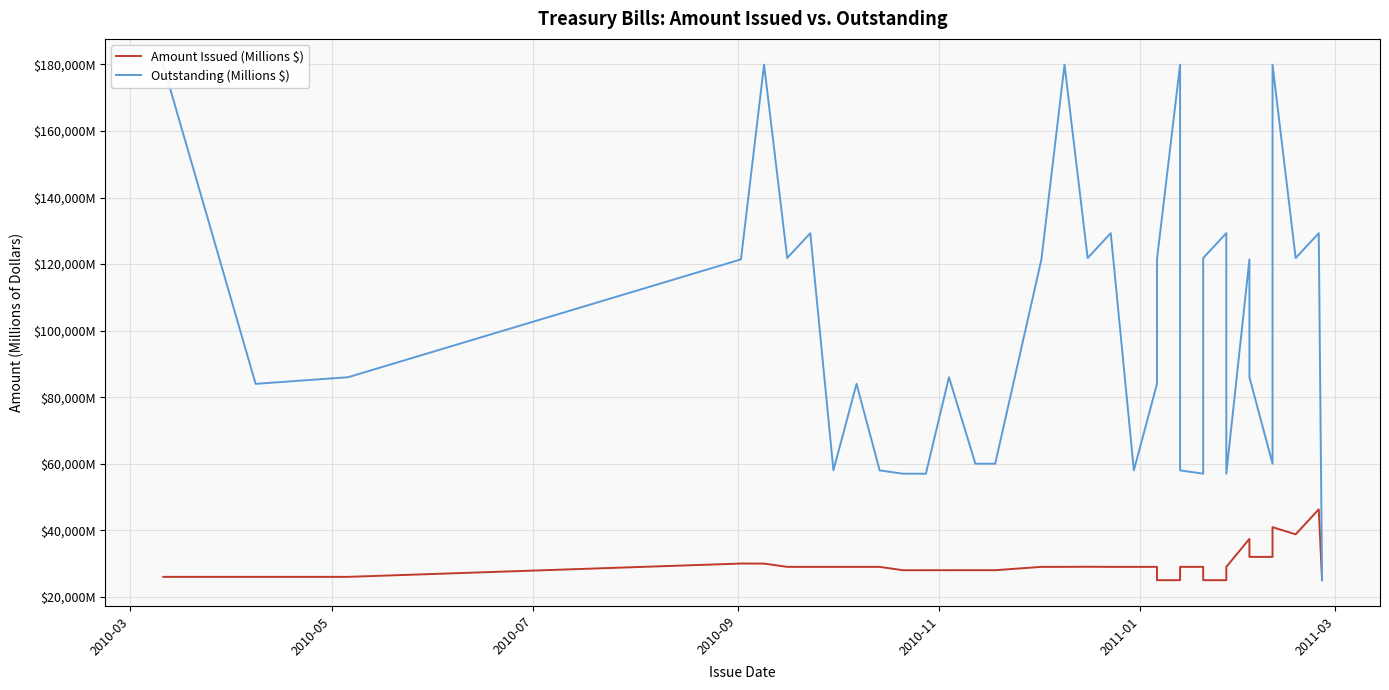

True or false: Outstanding (Millions $) and Amount Issued (Millions $) cross at least once.

False